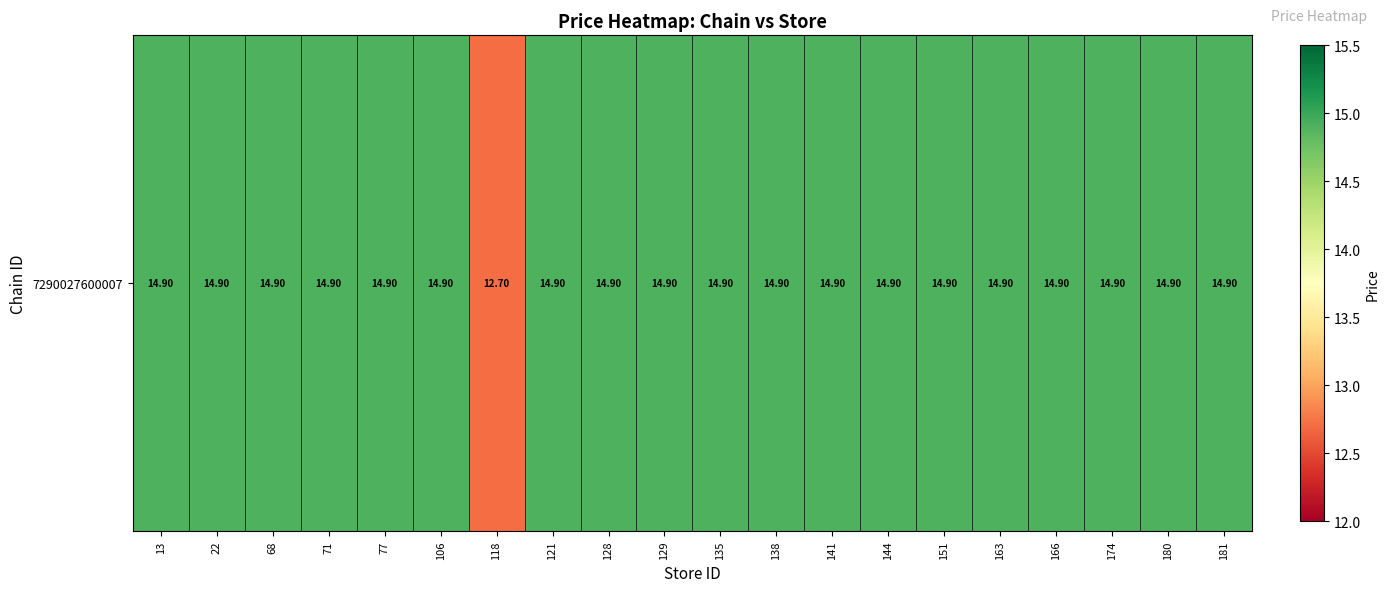

Rank the categories by value from highest to lowest.

13, 22, 68, 71, 77, 106, 121, 128, 129, 135, 138, 141, 144, 151, 163, 166, 174, 180, 181, 118